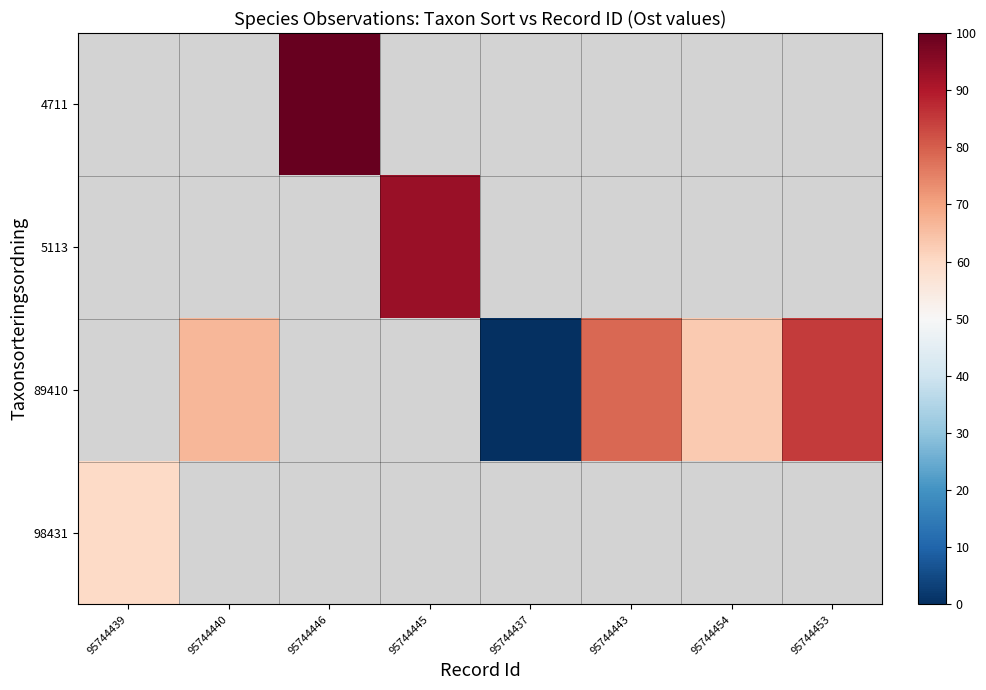

Count the number of categories in the chart.

8